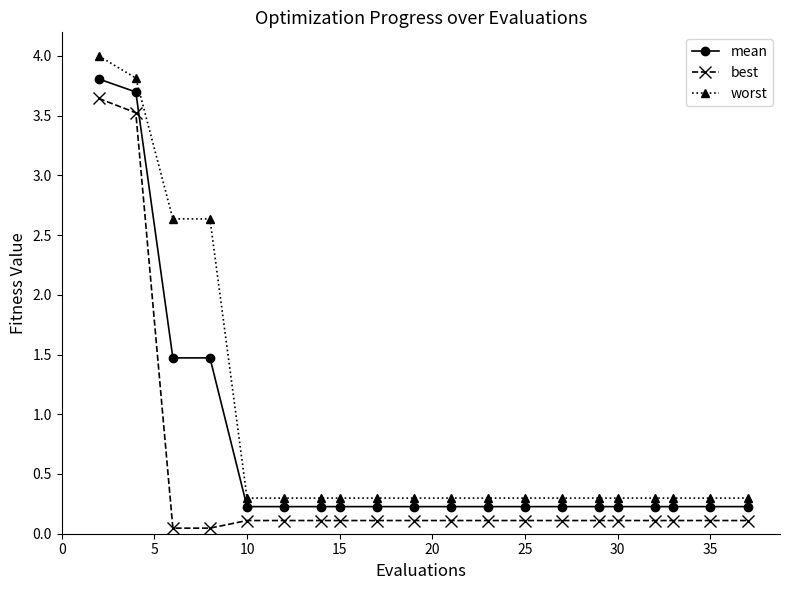

True or false: mean and best intersect in this chart.

False